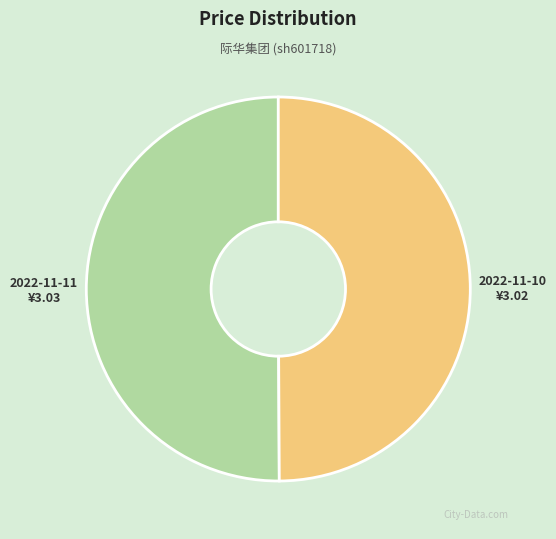

Combined, do 2022-11-10 and 2022-11-11 account for over 50%?

Yes